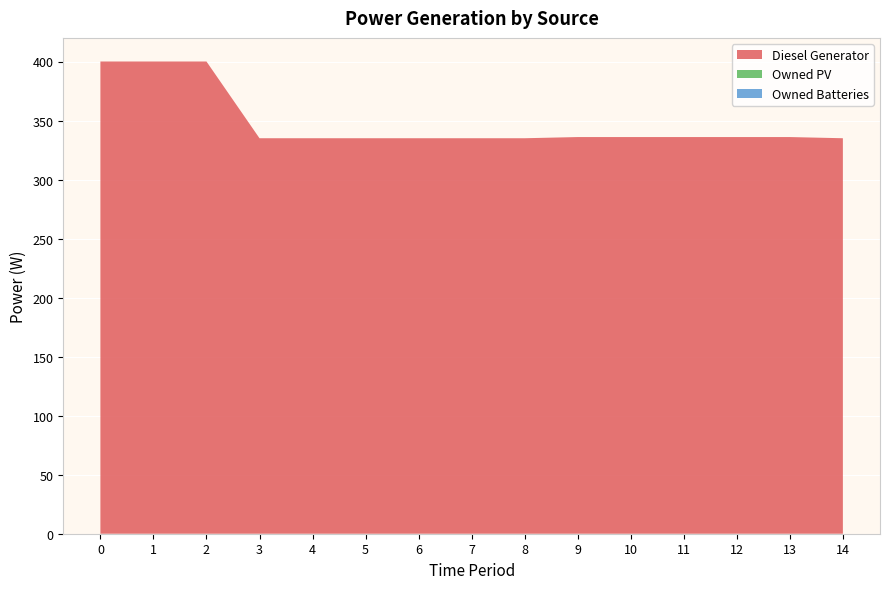

Reading left to right, extract all data points from this chart.

Diesel Generator: 400	400	400	335	335	335	335	335	335	336	336	336	336	336	335
Owned PV: 0	0	0	0	0	0	0	0	0	0	0	0	0	0	0
Owned Batteries: 0	0	0	0	0	0	0	0	0	0	0	0	0	0	0